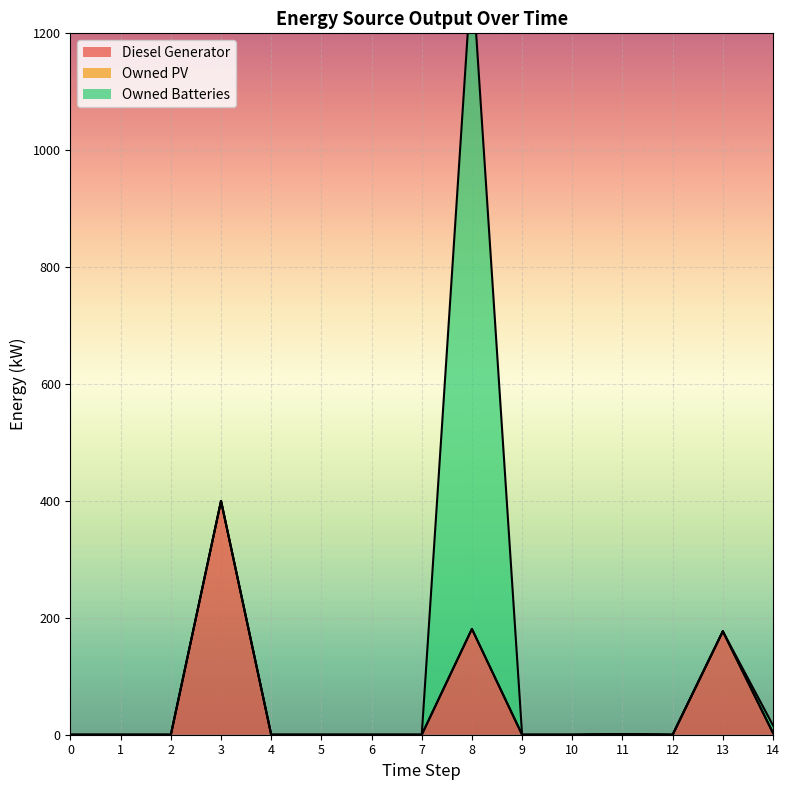

True or false: Owned Batteries and Owned PV cross at least once.

False